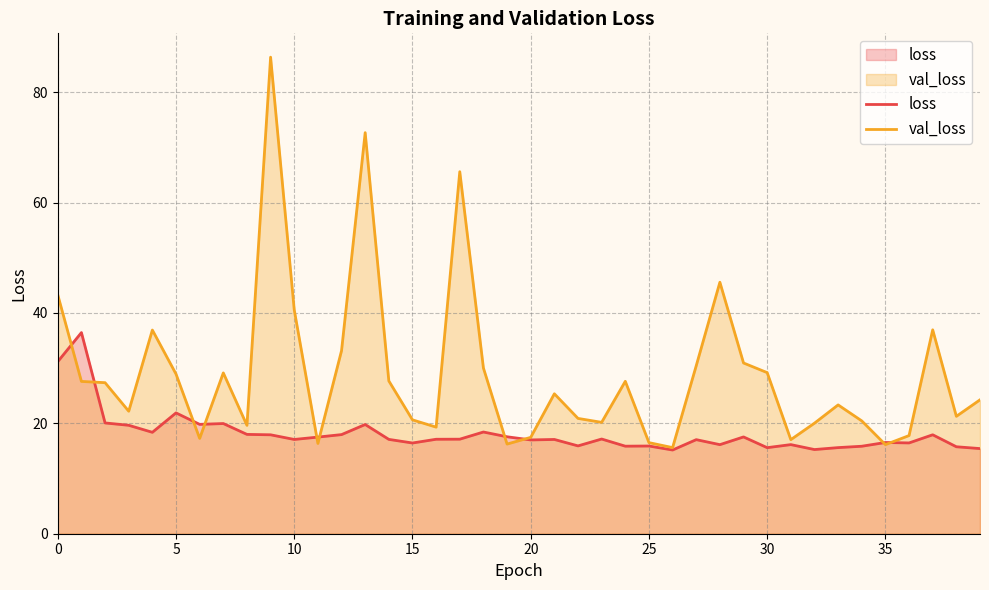

What is the highest value of the loss series?

36.4